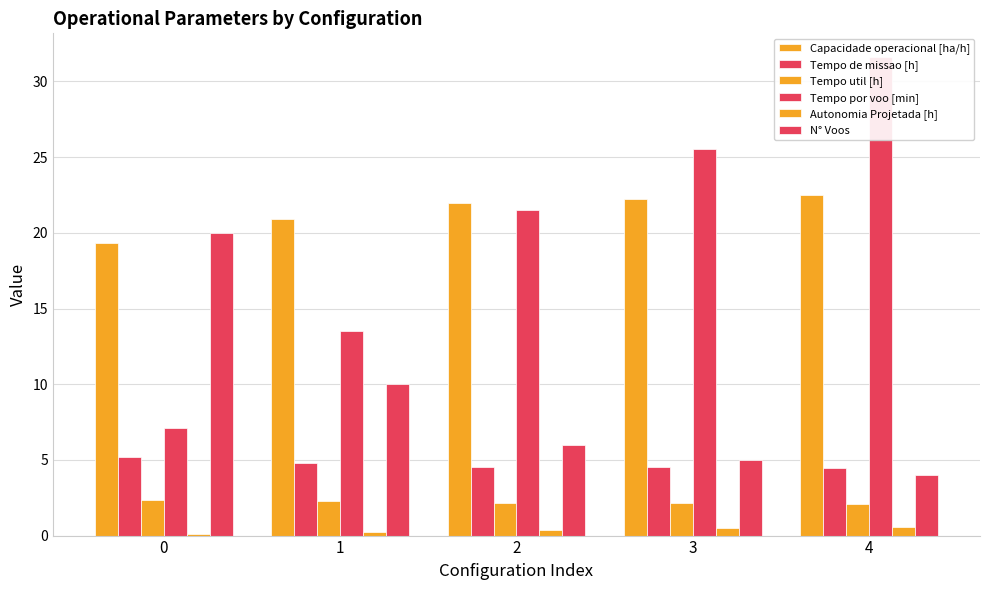

What is the total value across all series at 4?

65.2